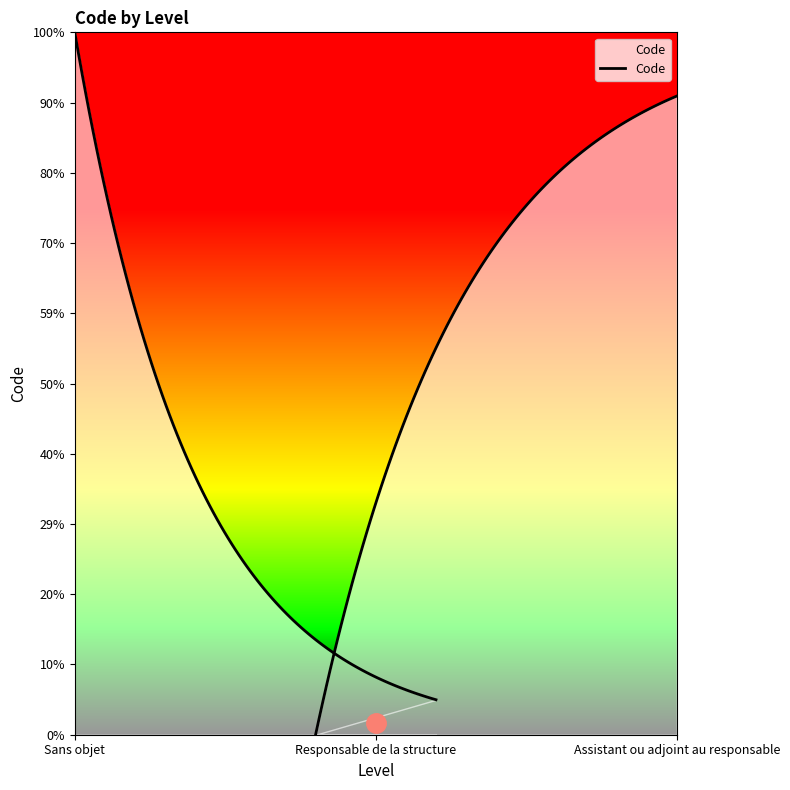

What is the value of the 2nd point from the left?

1